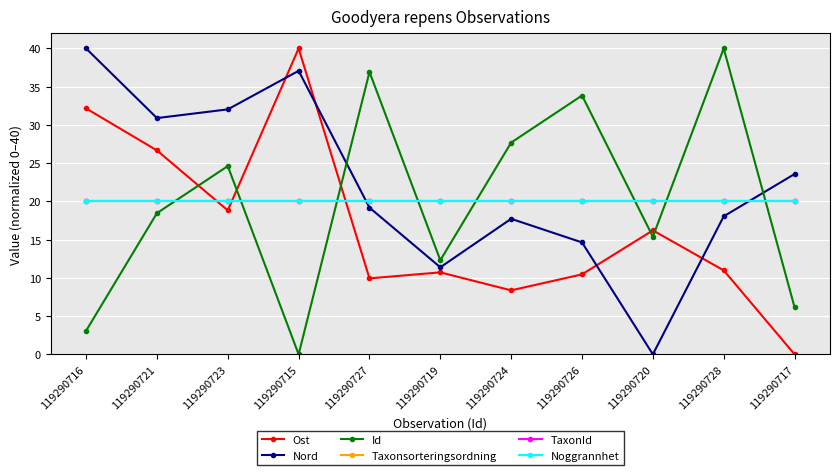

Is it true that Ost equals 11.5 at 119290724?

False